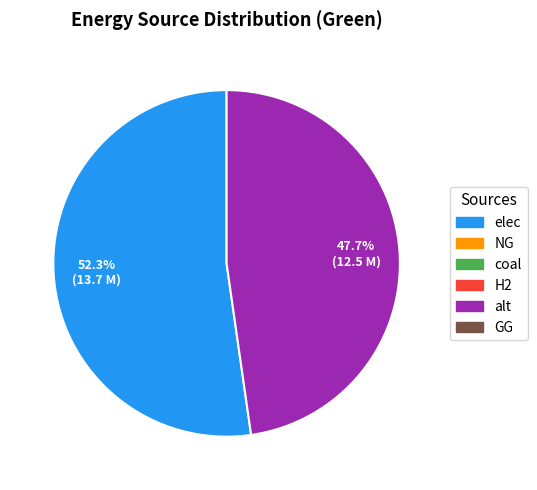

Count the number of slices in the pie.

2